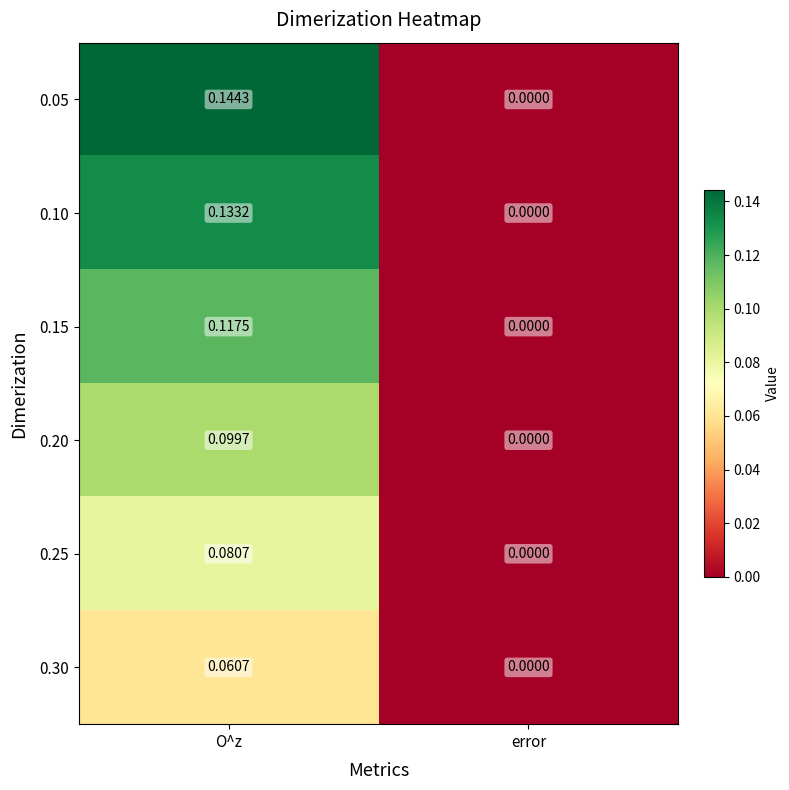

Is the value of 0.20 at error greater than the value of 0.05 at O^z?

No